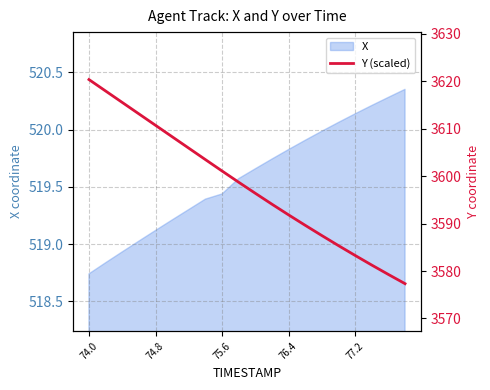

What is the sum of all values?

71961.0